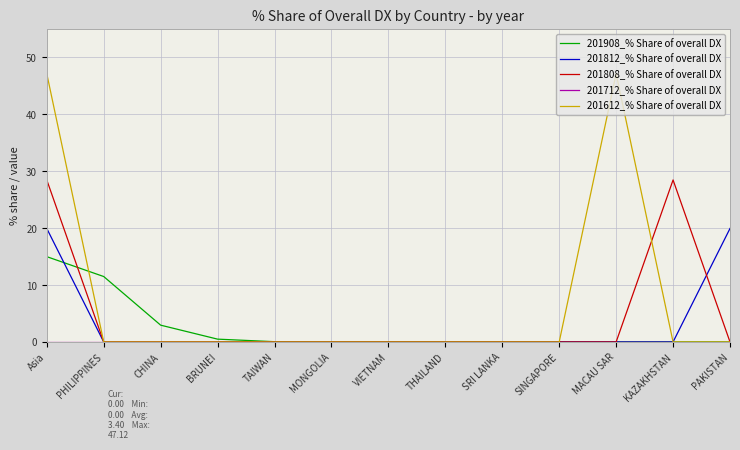

What is the maximum value shown in the chart?

47.1